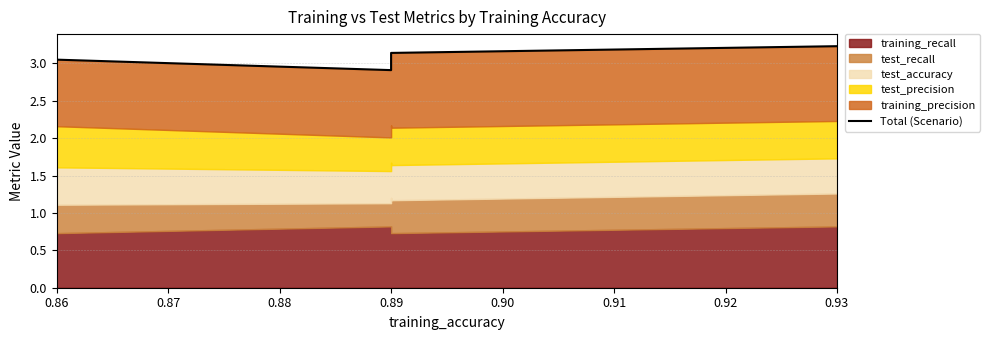

True or false: there are more than 2 points higher than both neighbors.

False